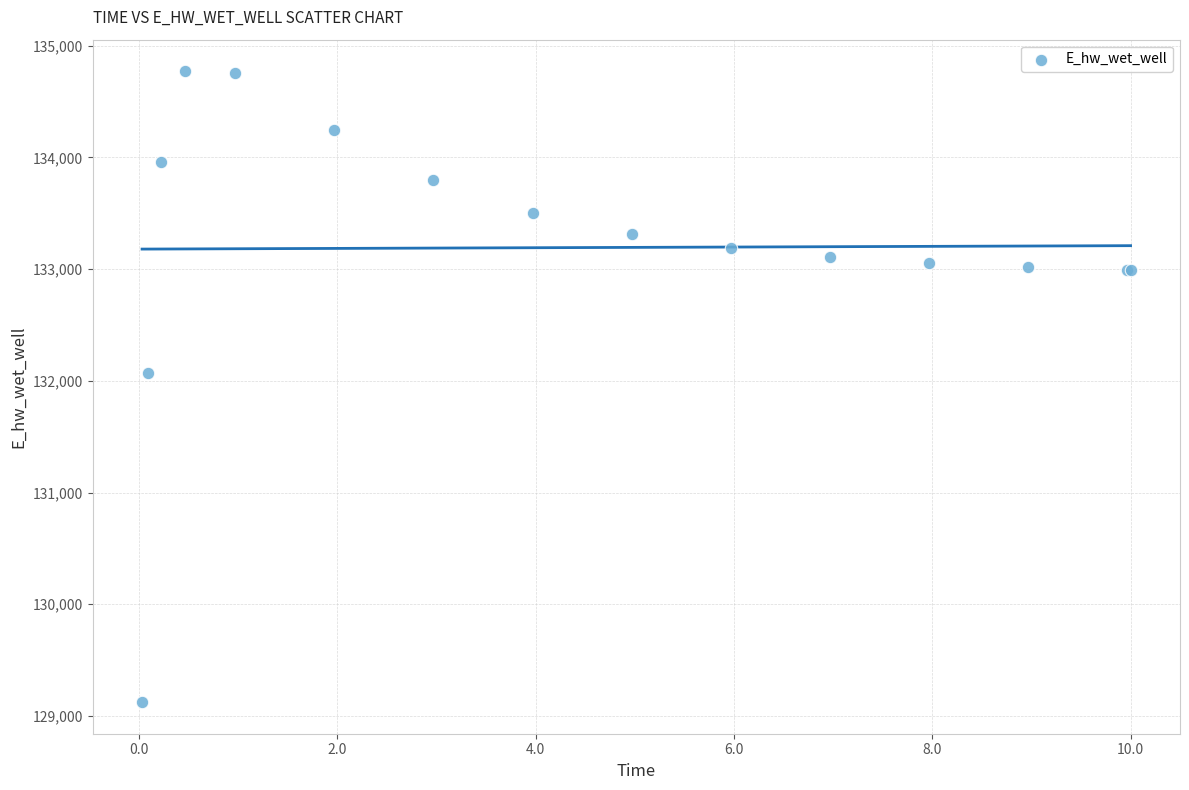

What Y value in the scatter plot is closest to 131947?

132070.6